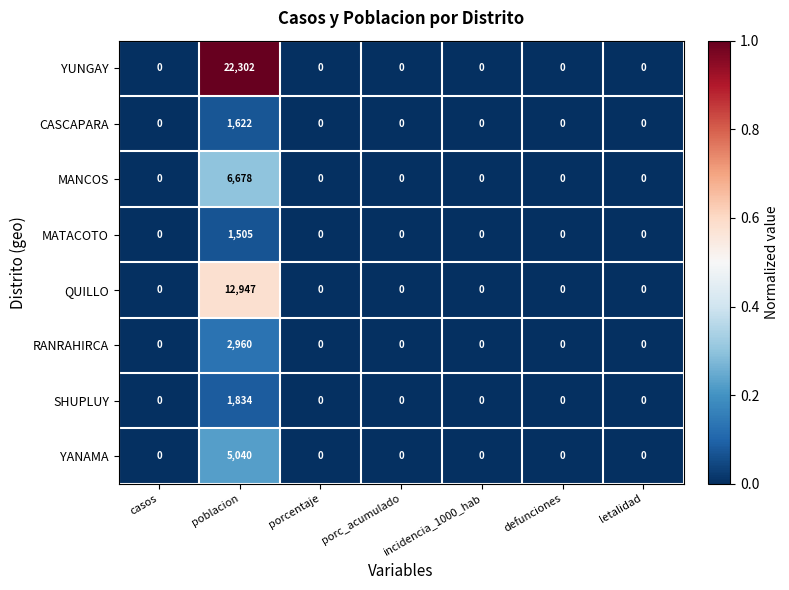

Count the number of categories in the chart.

7